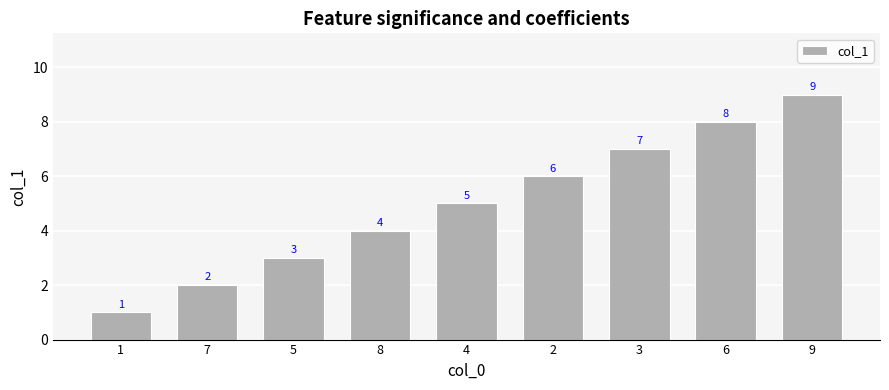

Reading left to right, extract all data points from this chart.

1=1	7=2	5=3	8=4	4=5	2=6	3=7	6=8	9=9